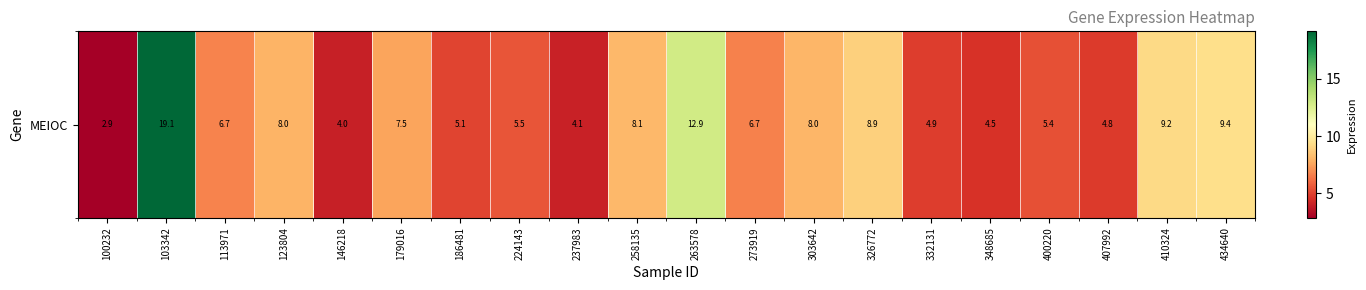

List the labels in order of value, largest first.

103342, 263578, 434640, 410324, 326772, 258135, 303642, 123804, 179016, 113971, 273919, 224143, 400220, 186481, 332131, 407992, 348685, 237983, 146218, 100232